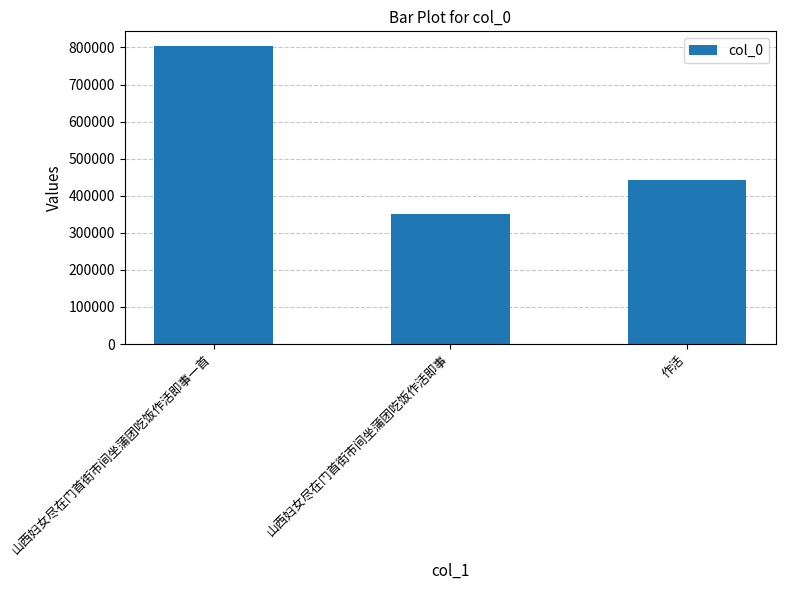

What is the difference between the maximum and minimum values?

453301